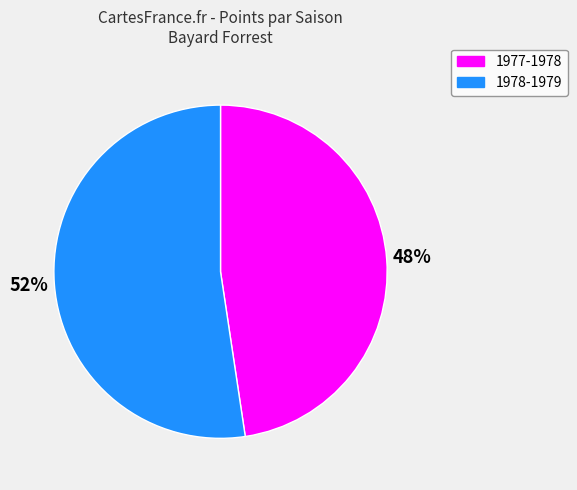

Is the sum of 1978-1979 and 1977-1978 greater than half?

Yes